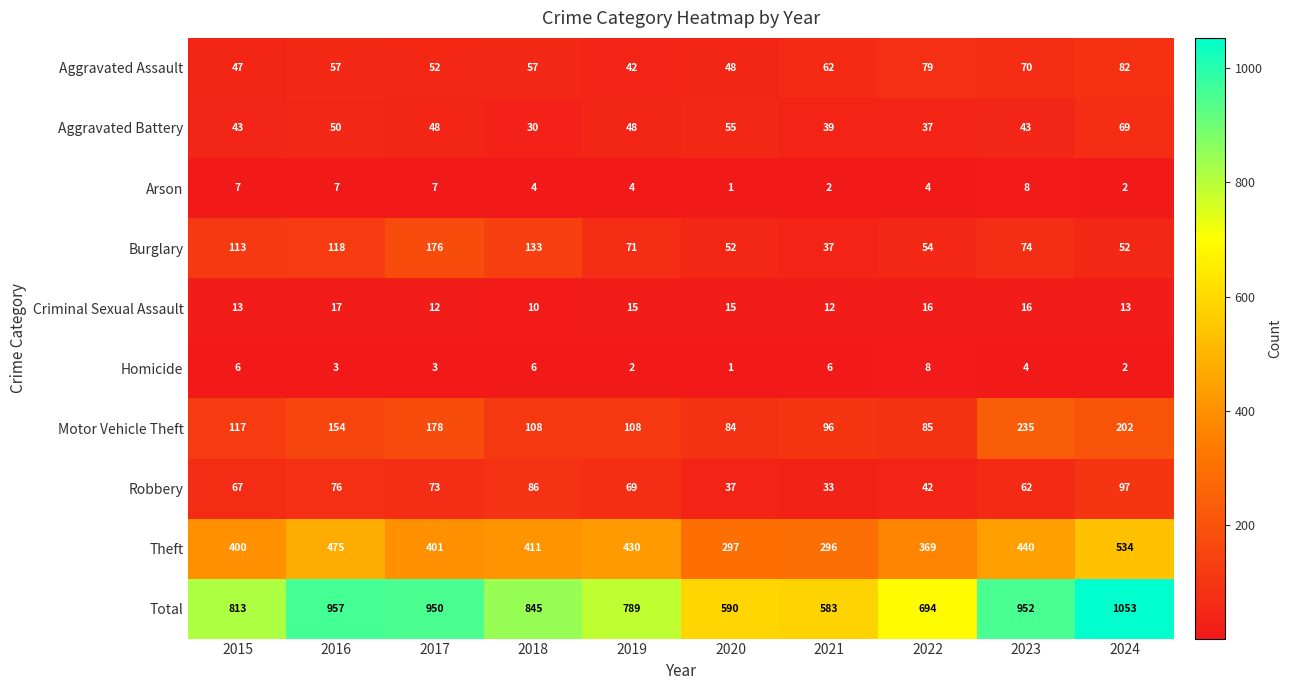

Which category has the highest value in the Robbery series?

2024